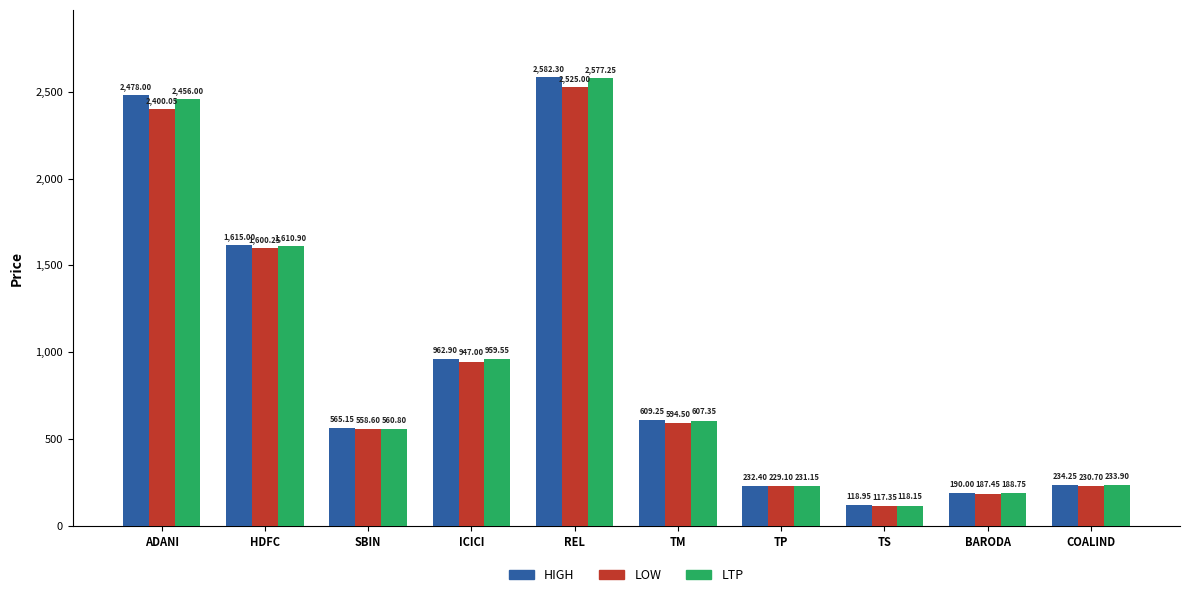

True or false: LOW has a value of 373.8 at COALIND.

False